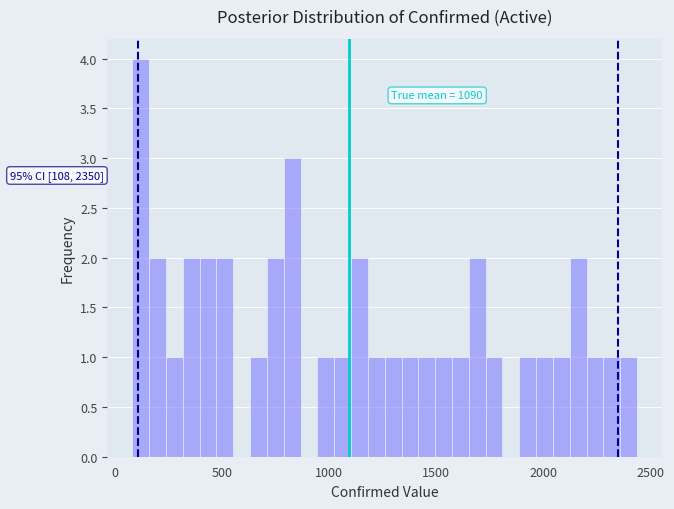

Read against the x-axis, roughly where is the centre of the tallest bar?

100